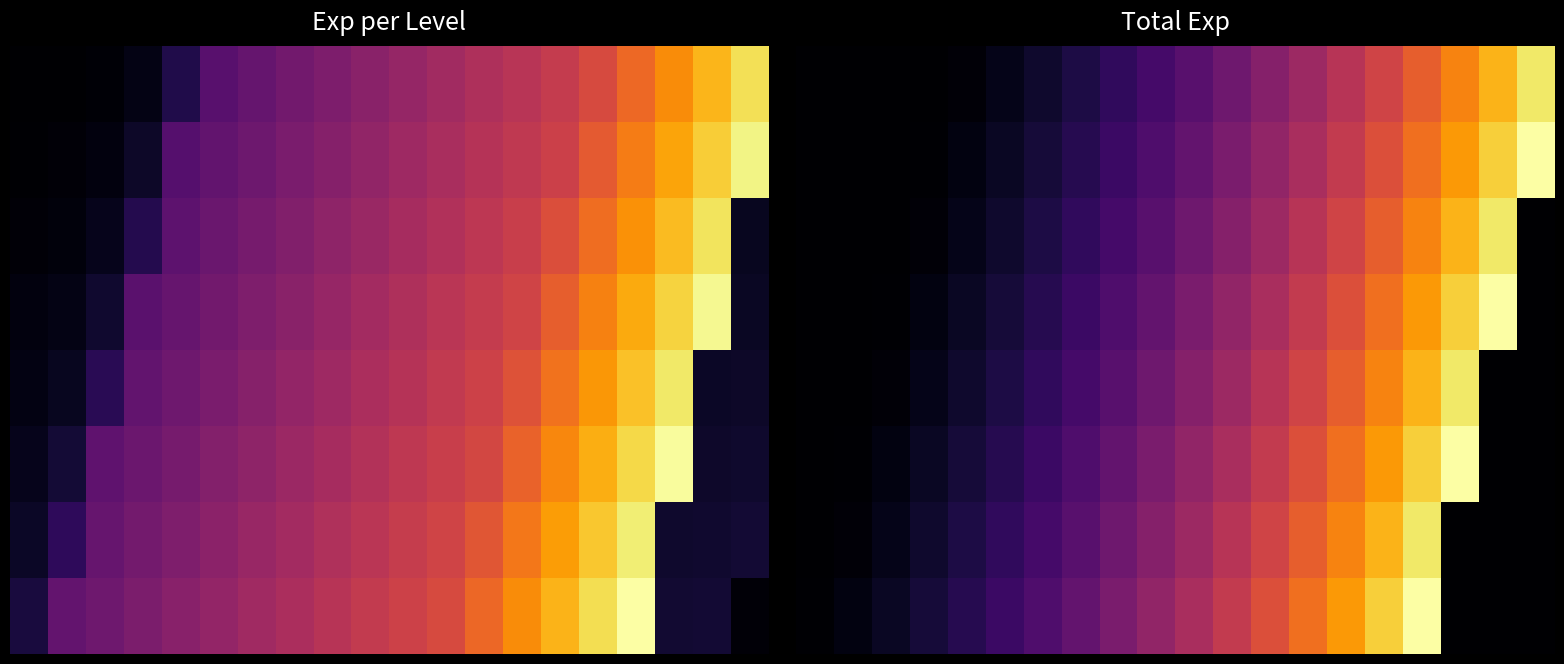

Reading left to right, list all the values displayed in this chart.

row_0: 1	11	57	247	1013	3119	5465	8051	10877	13943	17249	20795	24581	28607	32873	37499	42845	48911	55697	63203
row_1: 4	26	120	502	2036	4262	6728	9434	12380	15566	18992	22658	26564	30710	35096	40082	45788	52214	59360	67226
row_2: 11	57	247	1013	3119	5465	8051	10877	13943	17249	20795	24581	28607	32873	37499	42845	48911	55697	63203	1
row_3: 26	120	502	2036	4262	6728	9434	12380	15566	18992	22658	26564	30710	35096	40082	45788	52214	59360	67226	4
row_4: 57	247	1013	3119	5465	8051	10877	13943	17249	20795	24581	28607	32873	37499	42845	48911	55697	63203	1	11
row_5: 120	502	2036	4262	6728	9434	12380	15566	18992	22658	26564	30710	35096	40082	45788	52214	59360	67226	4	26
row_6: 247	1013	3119	5465	8051	10877	13943	17249	20795	24581	28607	32873	37499	42845	48911	55697	63203	1	11	57
row_7: 502	2036	4262	6728	9434	12380	15566	18992	22658	26564	30710	35096	40082	45788	52214	59360	67226	4	26	120